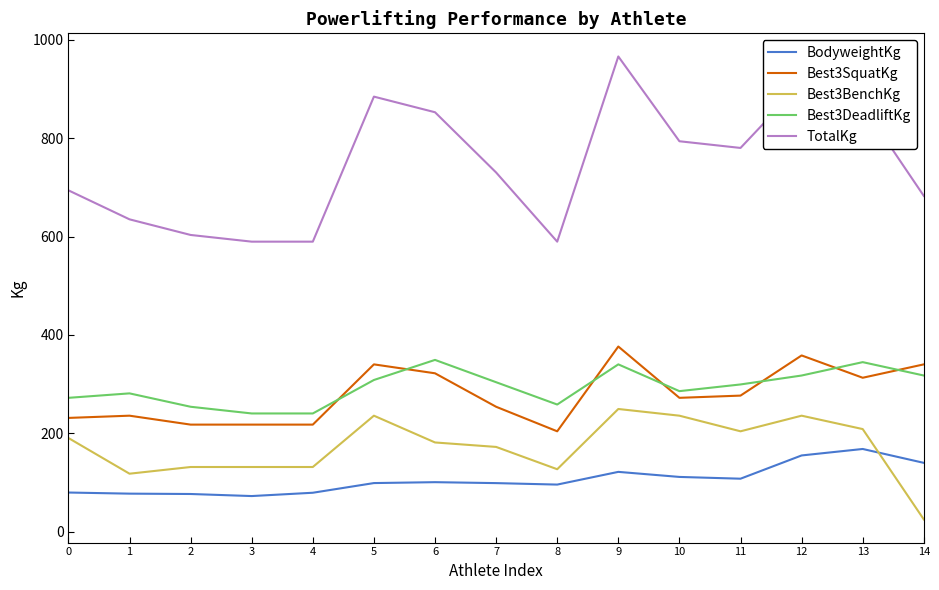

What is the sum of the Best3BenchKg values at 2 and 8?

258.6